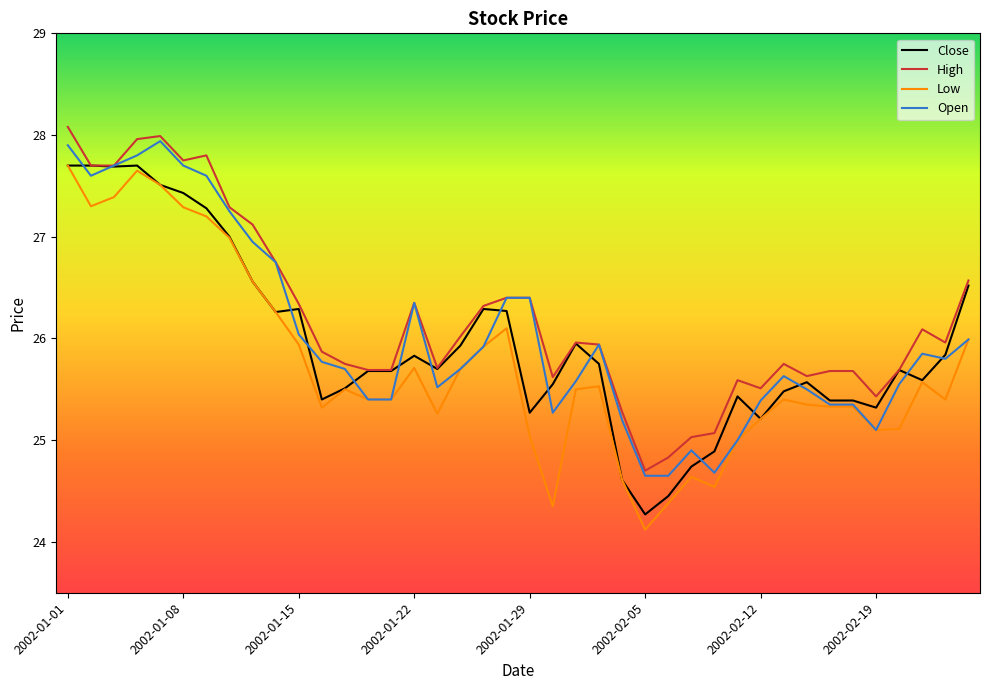

What is the average value of the Open series?

26.0